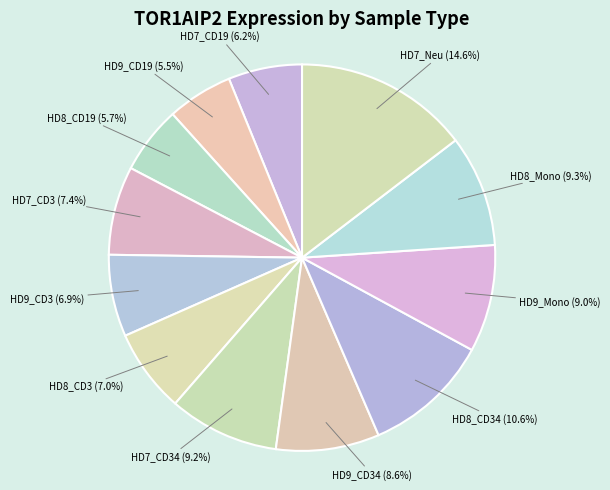

The HD9_CD3 slice represents 16% of the pie. True or false?

False